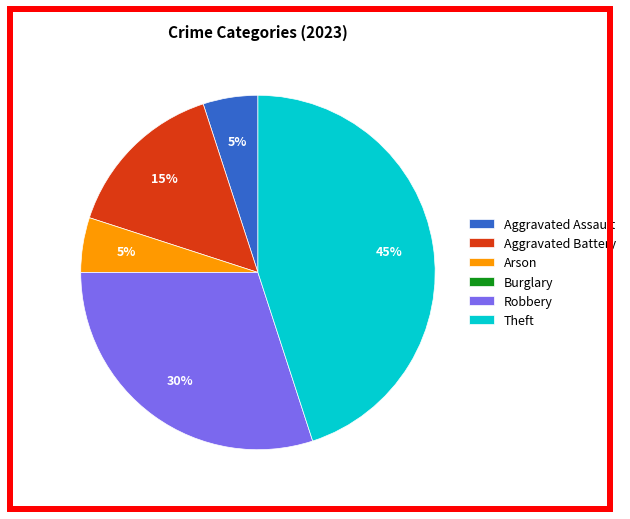

Do Robbery and Aggravated Battery together represent more than half of the pie?

No